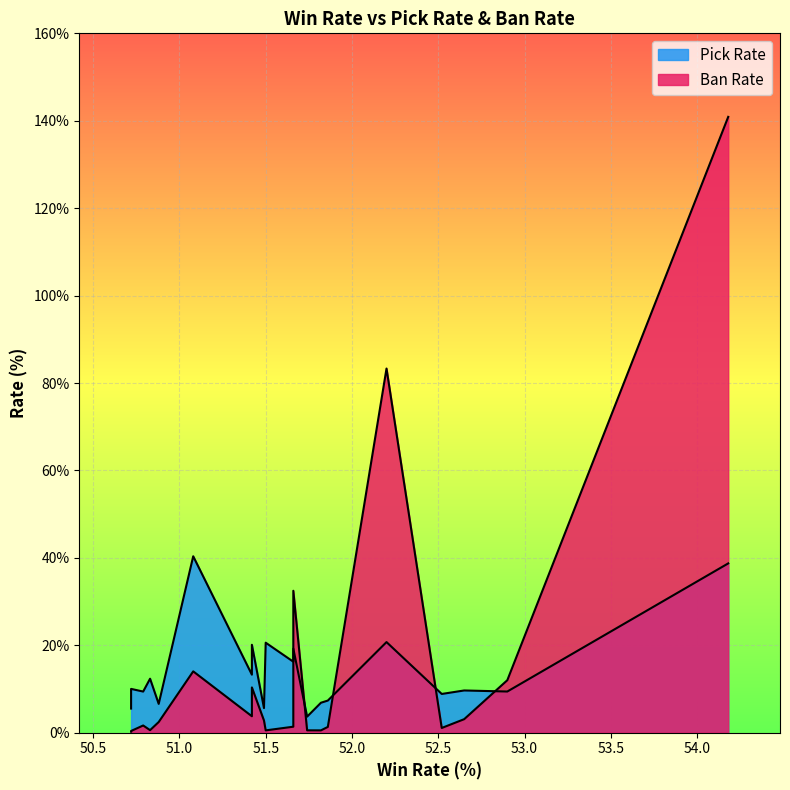

The value of Ban Rate at 52.52 is 1.7. True or false?

False